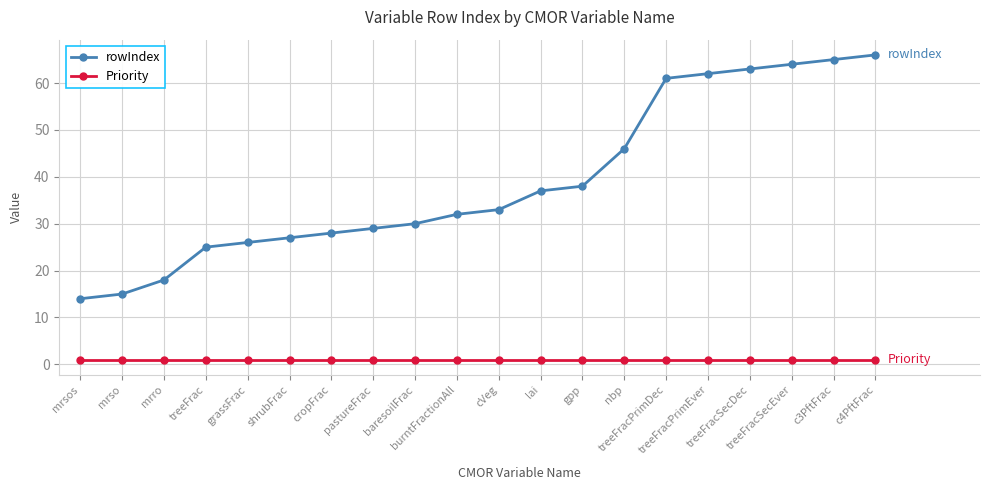

Reading left to right, what are all the values shown in this chart?

rowIndex: mrsos=14	mrso=15	mrro=18	treeFrac=25	grassFrac=26	shrubFrac=27	cropFrac=28	pastureFrac=29	baresoilFrac=30	burntFractionAll=32	cVeg=33	lai=37	gpp=38	nbp=46	treeFracPrimDec=61	treeFracPrimEver=62	treeFracSecDec=63	treeFracSecEver=64	c3PftFrac=65	c4PftFrac=66
Priority: mrsos=1	mrso=1	mrro=1	treeFrac=1	grassFrac=1	shrubFrac=1	cropFrac=1	pastureFrac=1	baresoilFrac=1	burntFractionAll=1	cVeg=1	lai=1	gpp=1	nbp=1	treeFracPrimDec=1	treeFracPrimEver=1	treeFracSecDec=1	treeFracSecEver=1	c3PftFrac=1	c4PftFrac=1